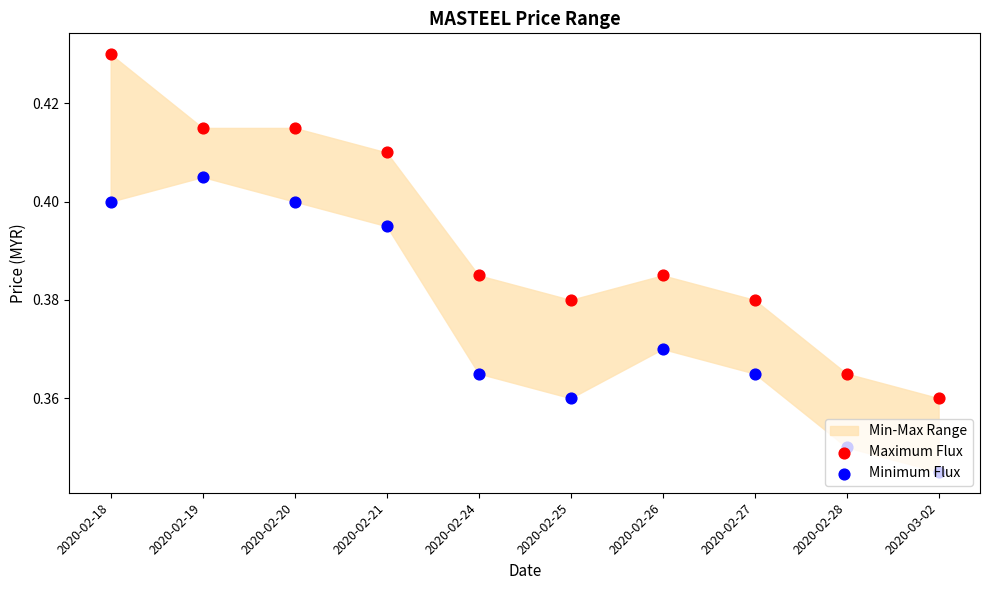

At which category is the sum across all series the highest?

2020-02-18